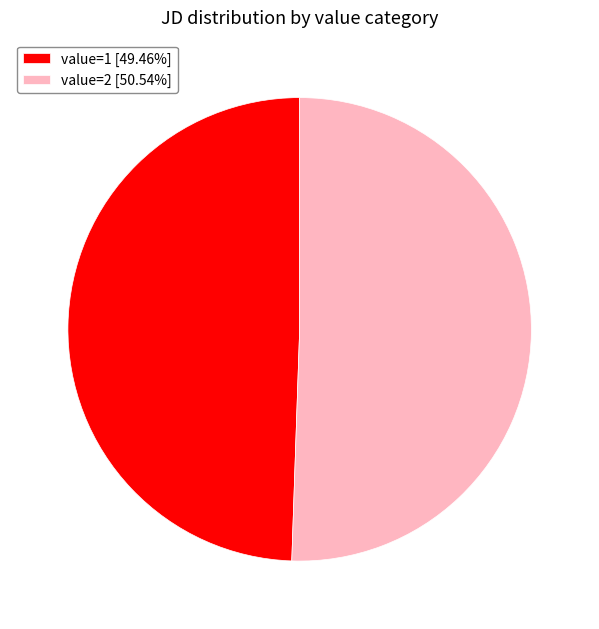

Does any single category account for the majority?

Yes